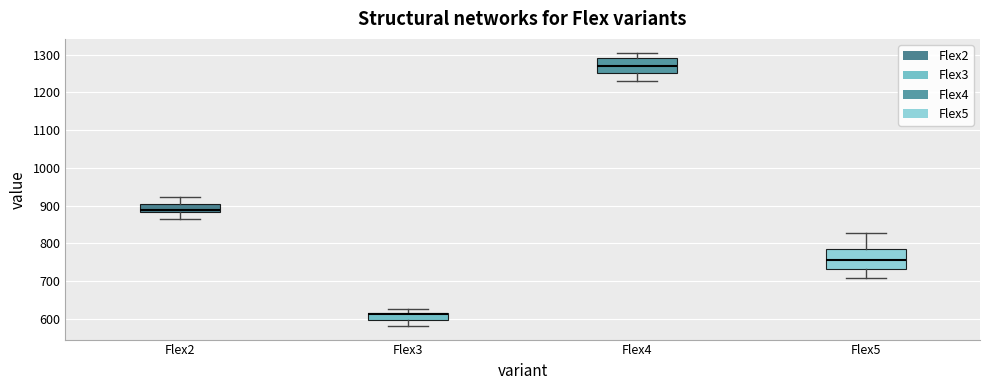

Which box's median line is the lowest?

Flex3